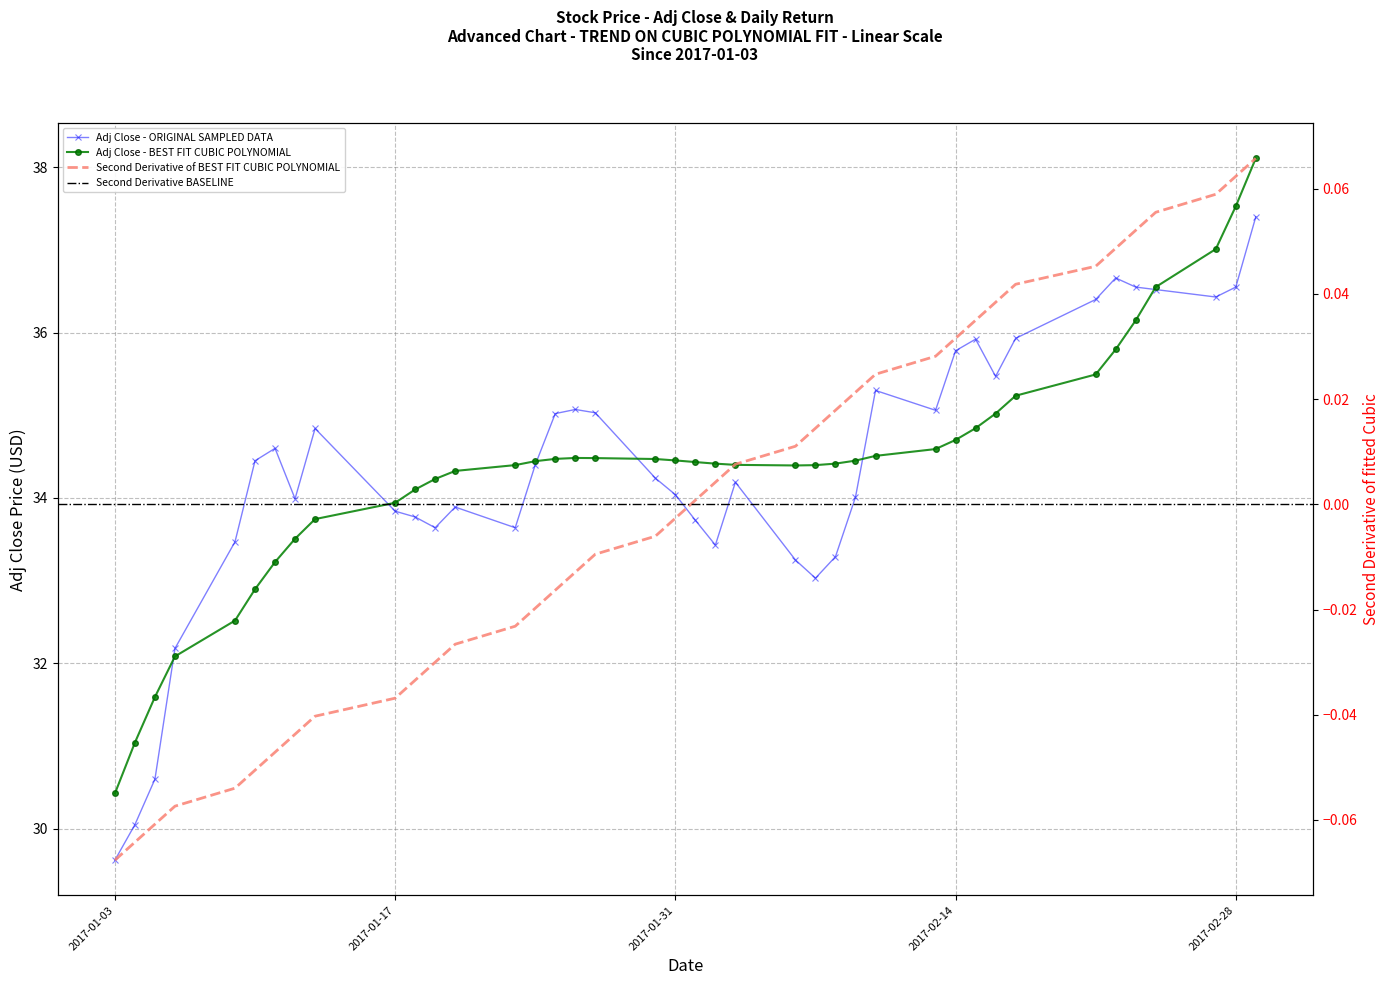

The chart shows a value of 34.0 at 2017-01-31. True or false?

True